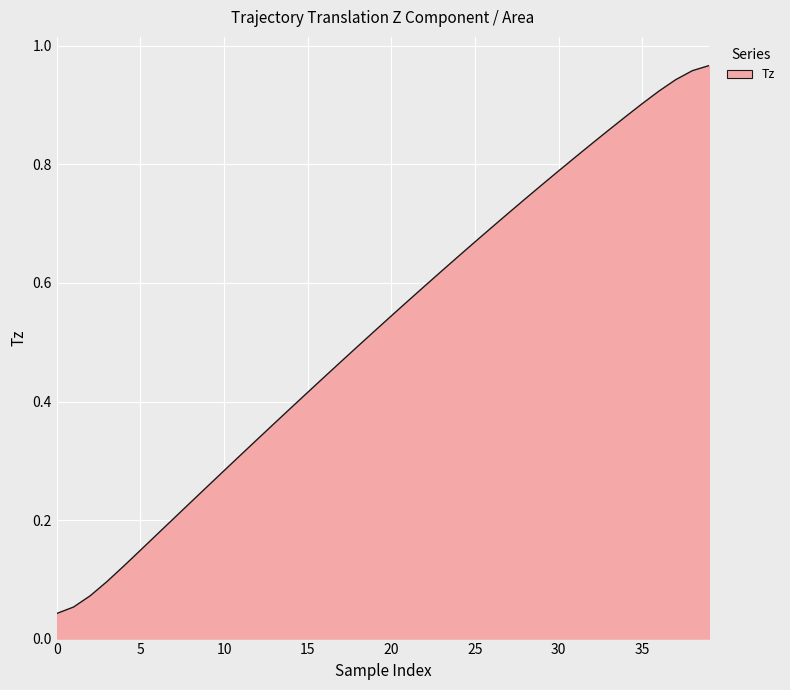

How many lines are shown in the chart?

1